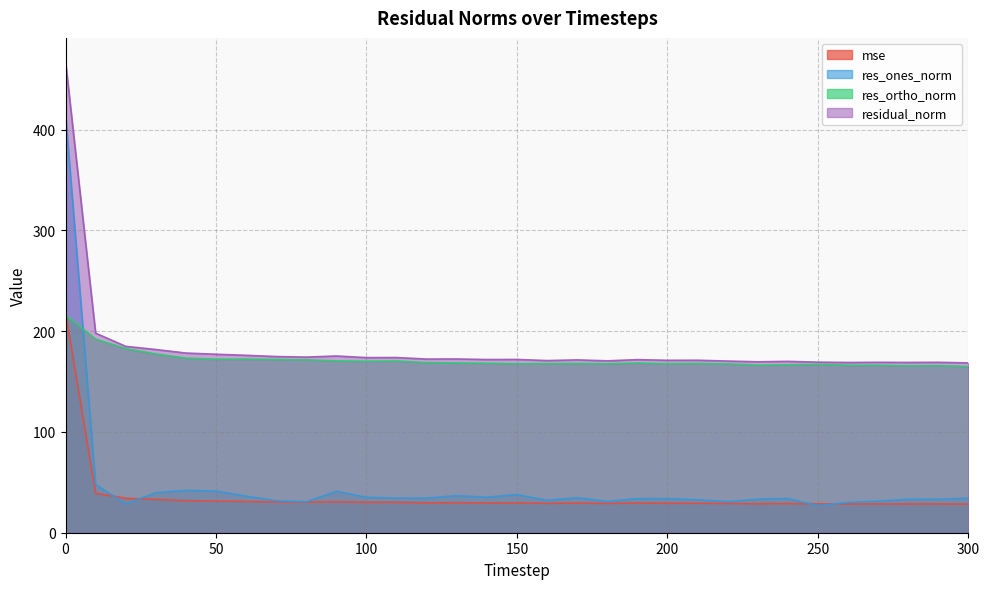

At 40, list the series in order from largest to smallest.

residual_norm, res_ortho_norm, res_ones_norm, mse